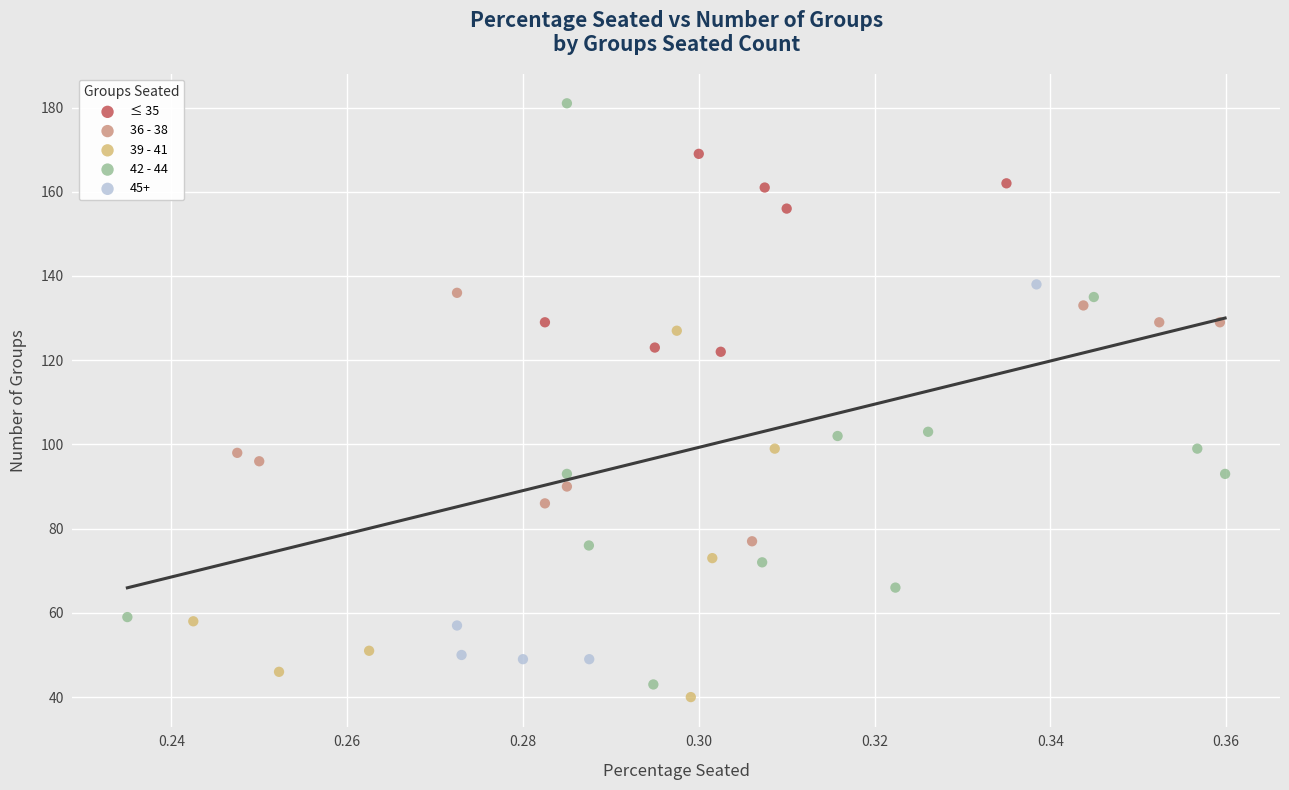

Which series reaches the maximum Y coordinate?

42 - 44